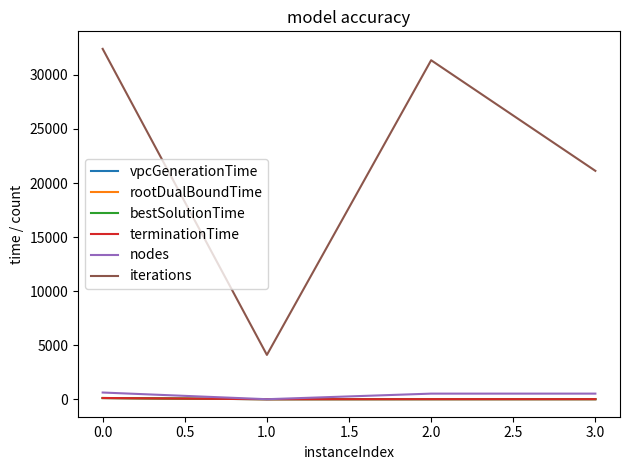

What is the difference between the highest and lowest values at 0.0?

32309.3